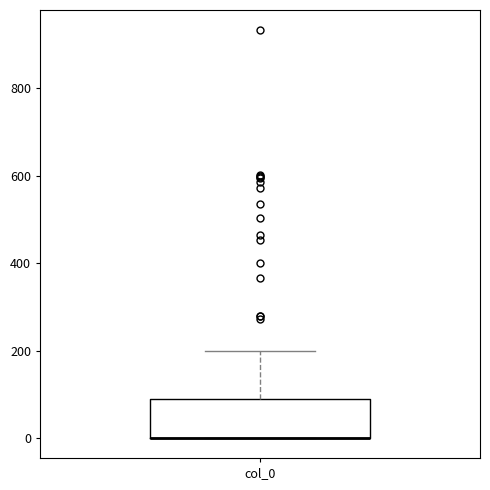

Where is the lower edge of the box for col_0 on the y-axis? The values are not printed on the chart, so give them approximately, as read against the axis.

0